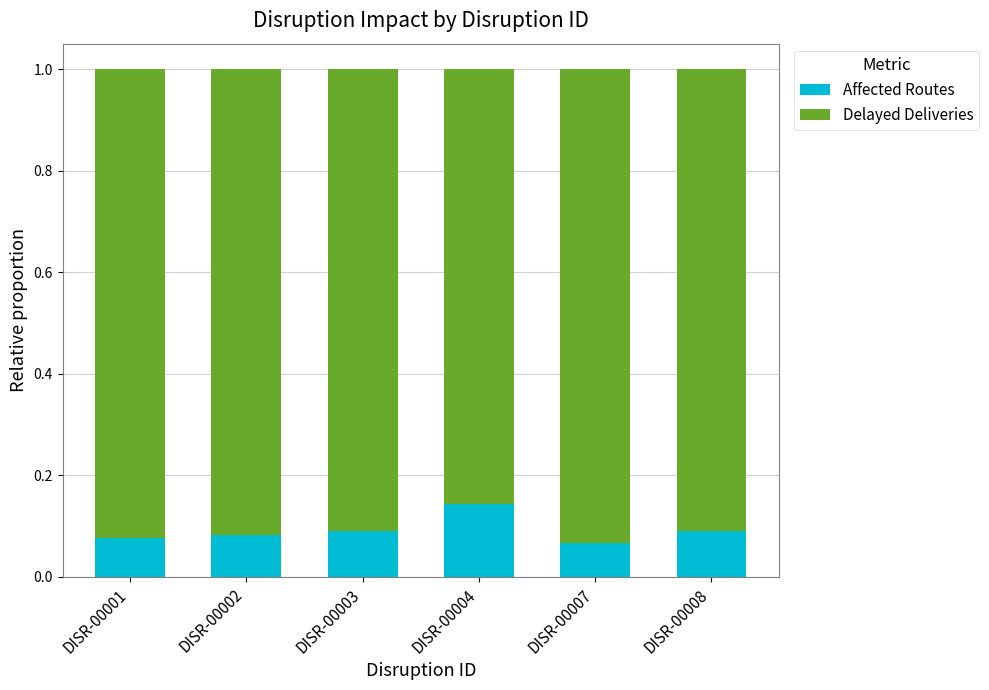

The value of Affected Routes at DISR-00008 is 0.1. True or false?

True